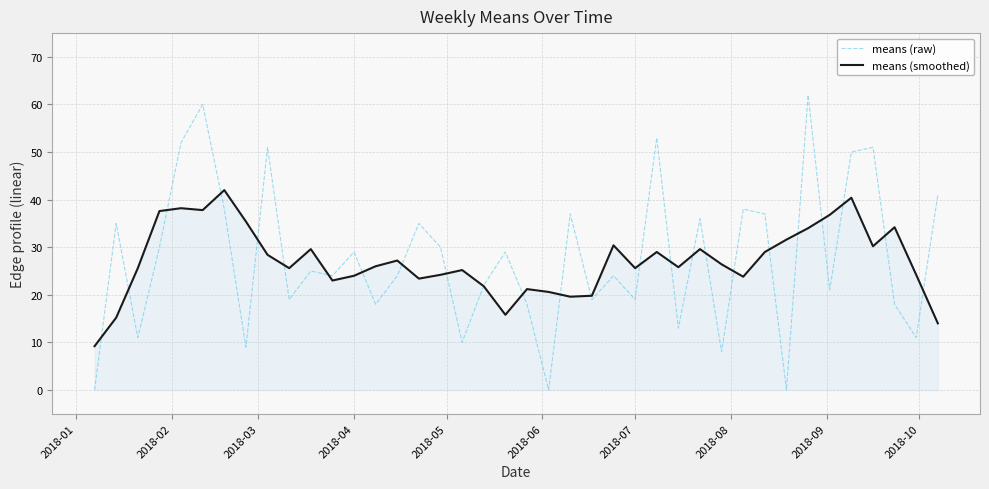

Which series has the widest spread of values?

means (raw)